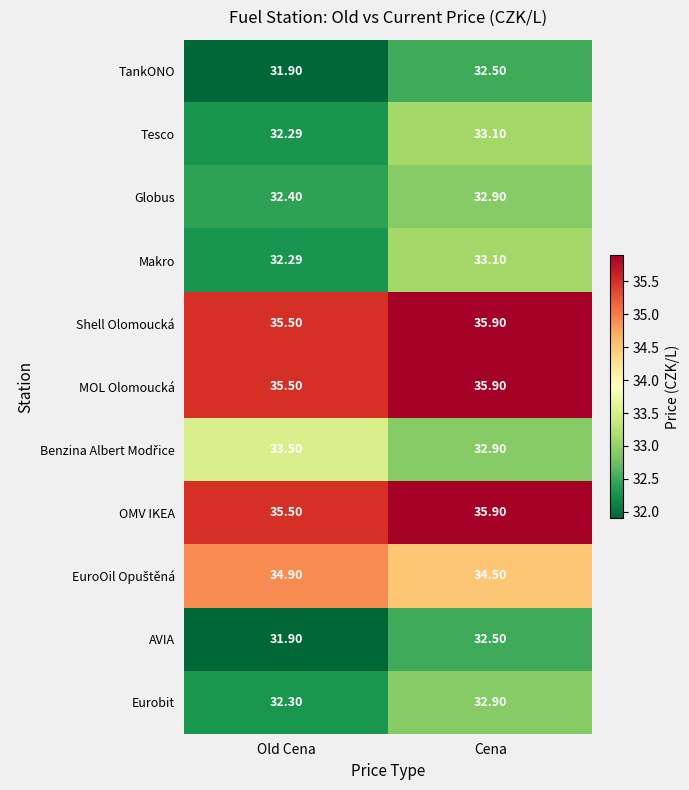

Rank the categories by Makro value from highest to lowest.

Cena, Old Cena